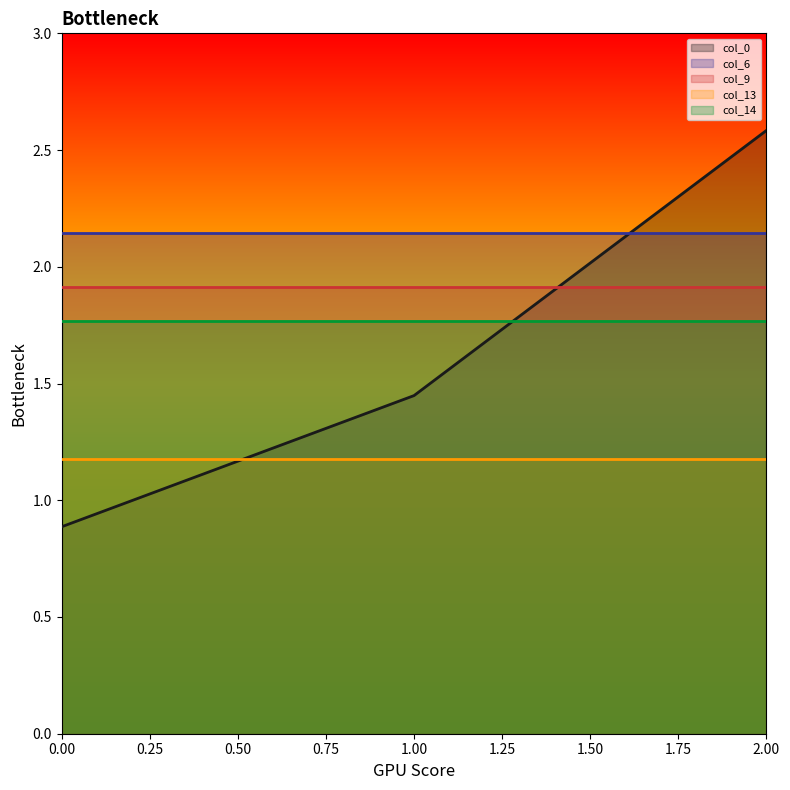

Reading left to right, what are all the values shown in this chart?

col_0: 0.9	1.4	2.6
col_6: 2.1	2.1	2.1
col_9: 1.9	1.9	1.9
col_13: 1.2	1.2	1.2
col_14: 1.8	1.8	1.8